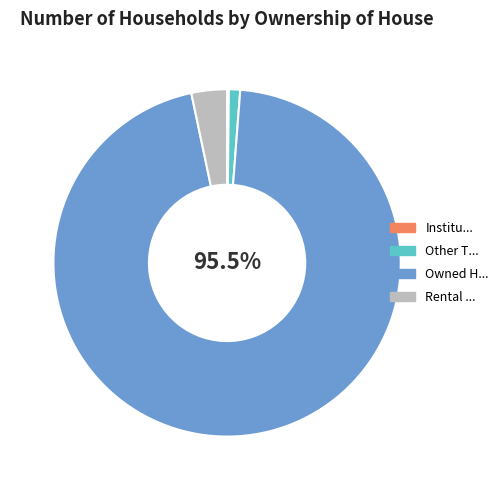

What is the majority slice?

Owned House